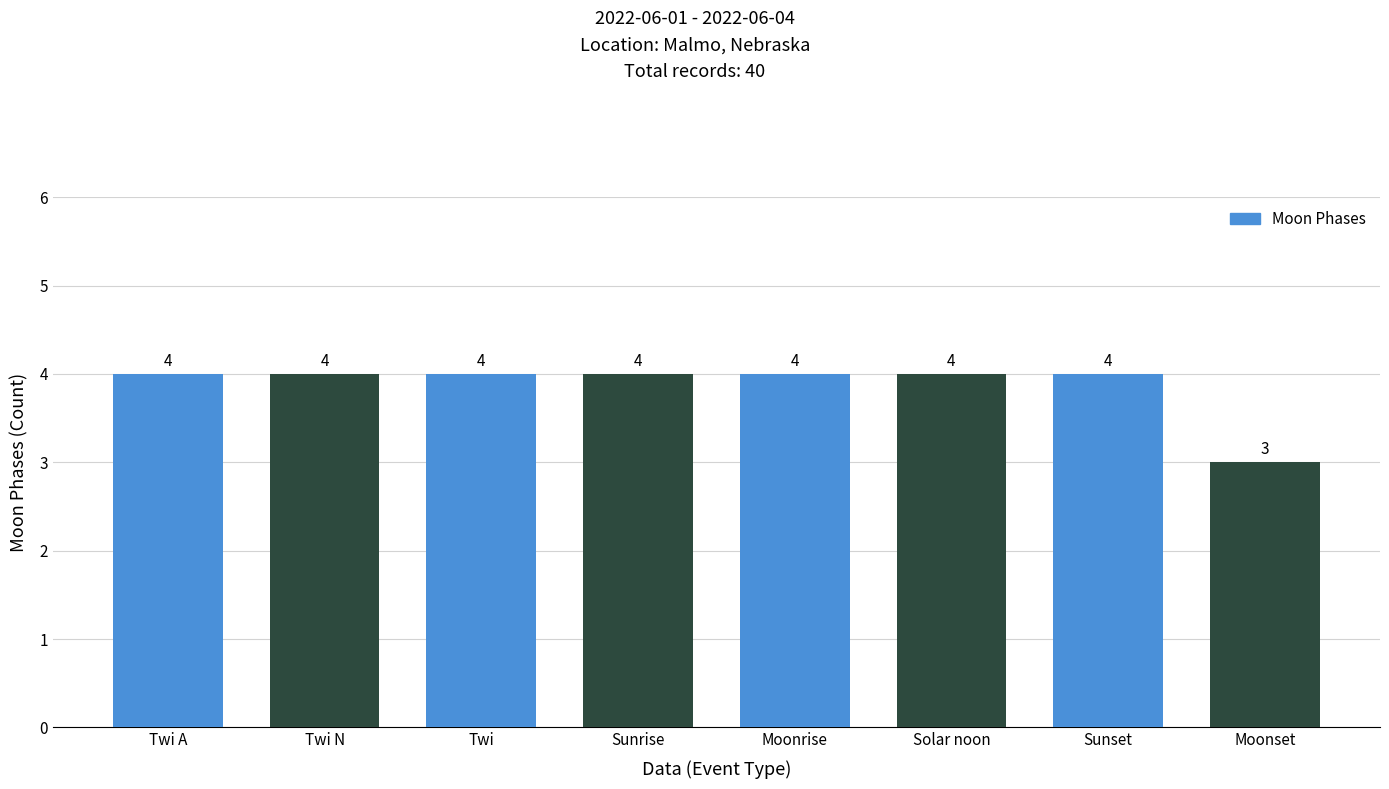

Count the values in the range 4 to 5.

7